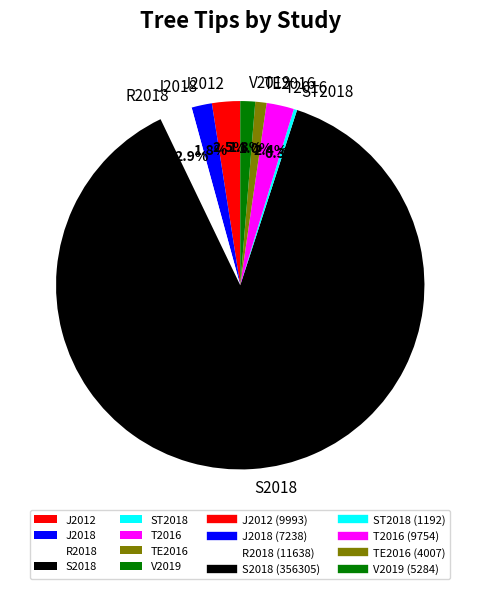

Which has a higher value, S2018 or J2018?

S2018